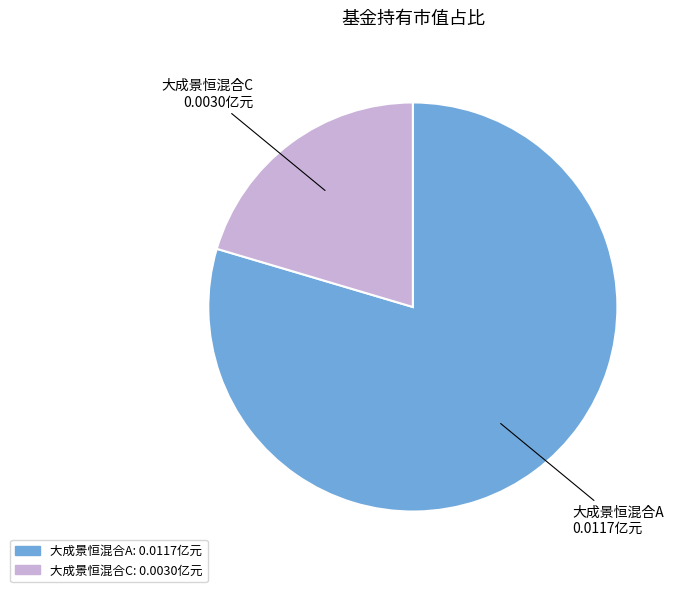

Combined, do 大成景恒混合C and 大成景恒混合A account for over 50%?

Yes